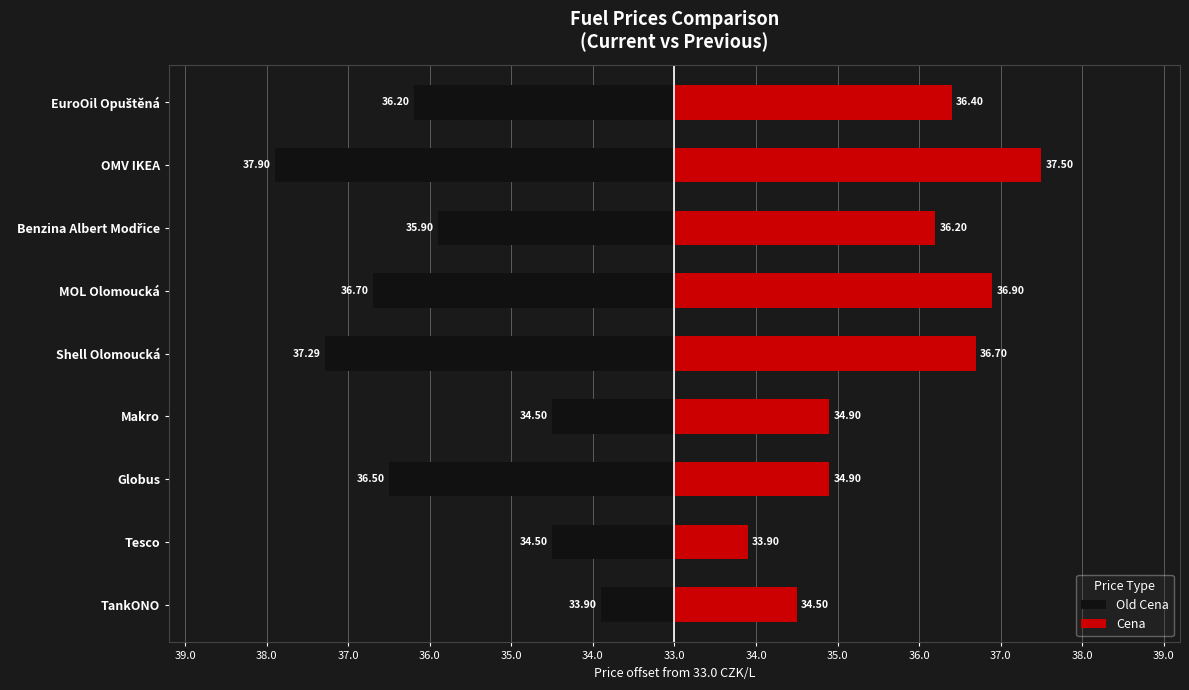

What are all the series names shown in the legend?

Old Cena, Cena